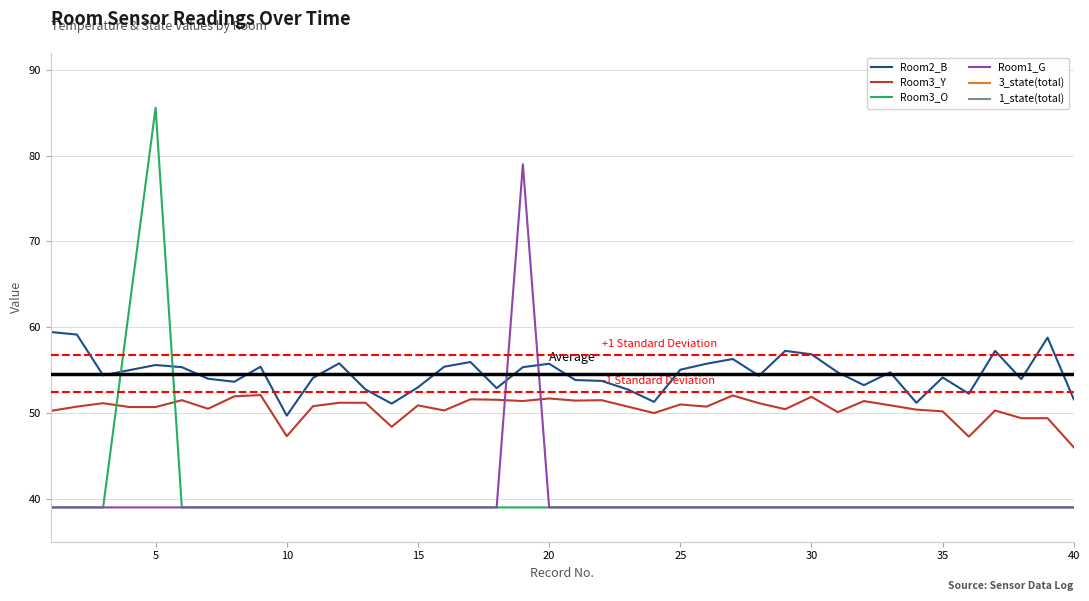

Which series has the widest spread of values?

Room3_O